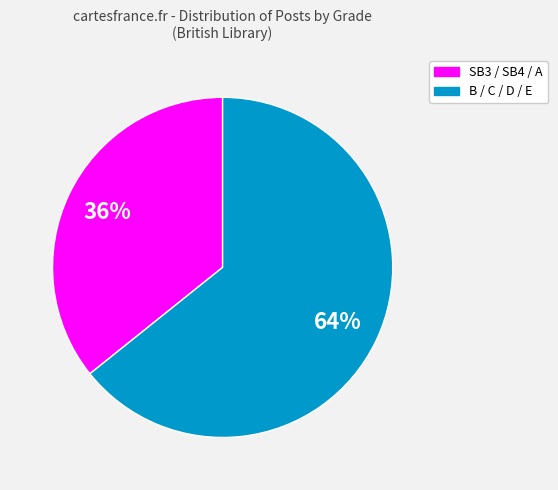

To the nearest percent, what is the difference between the largest and smallest slice percentages?

28%